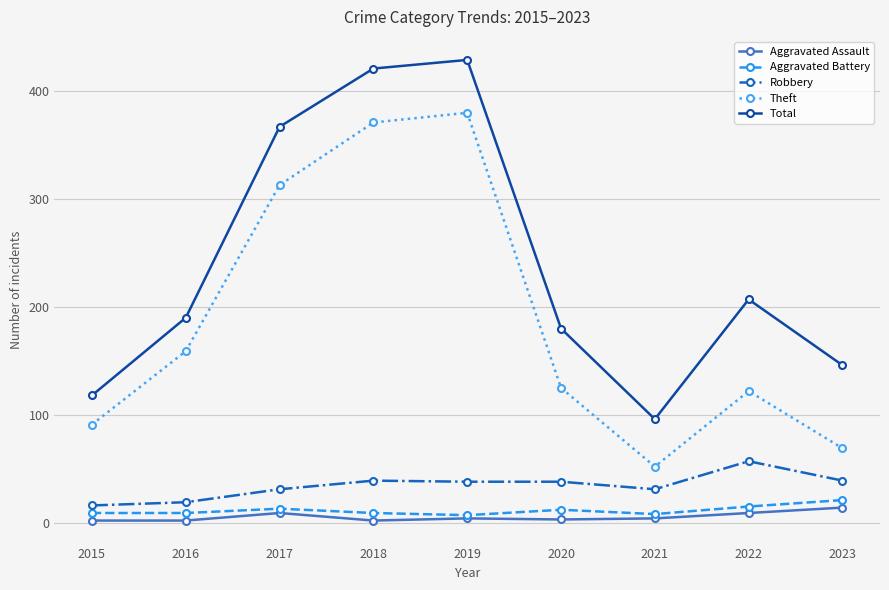

How many lines are shown in the chart?

5